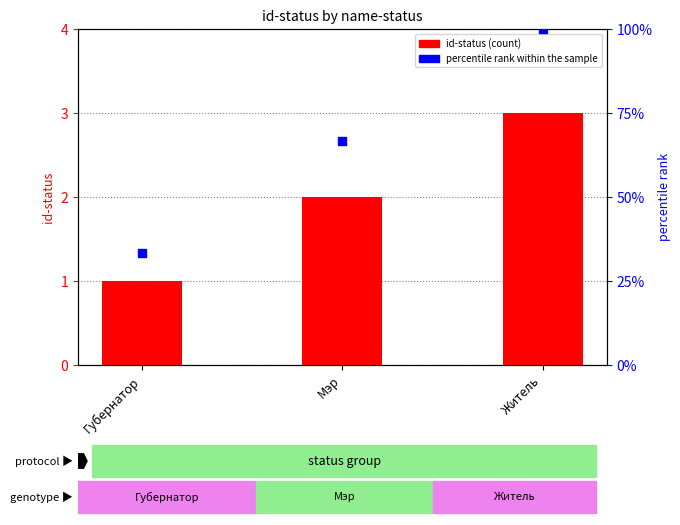

Which series has the largest total across all categories?

percentile rank within the sample